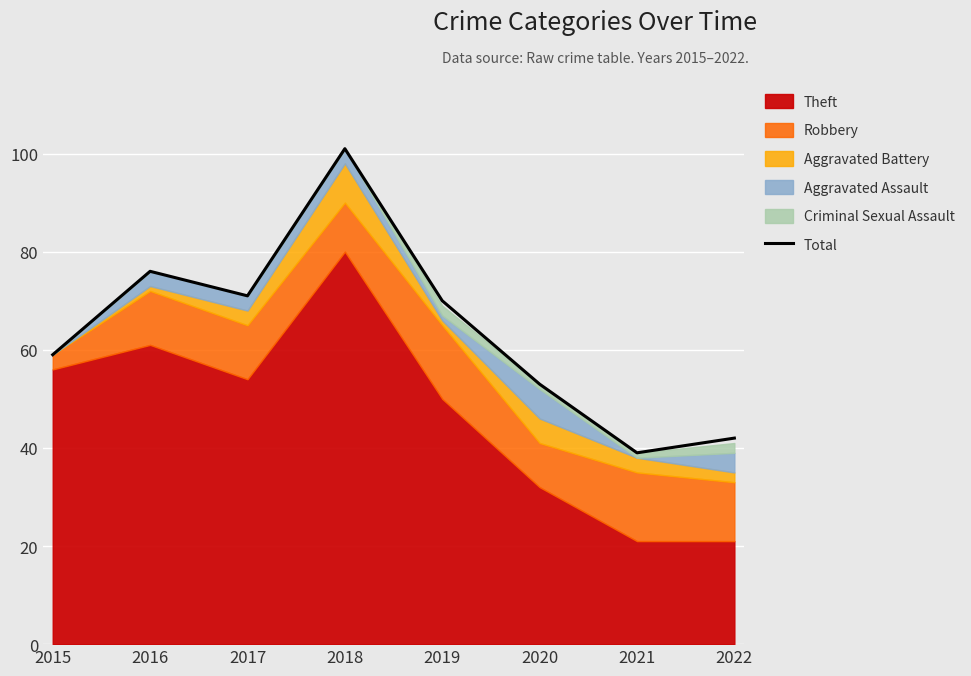

What value does the data have at 2015?

59